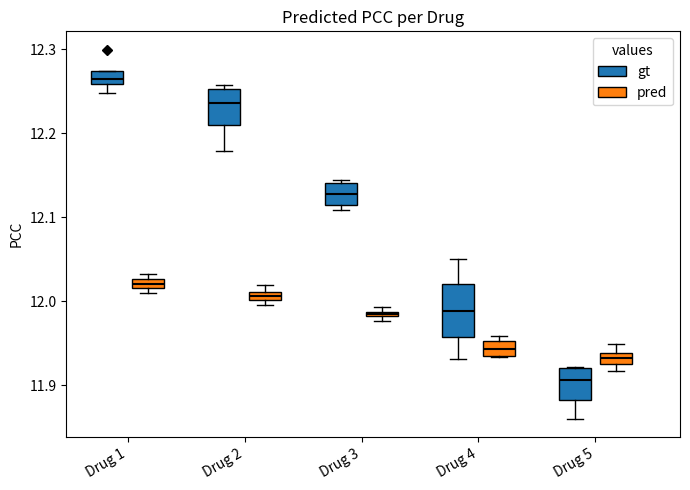

Which box has the lowest median line?

Drug 5 (gt)